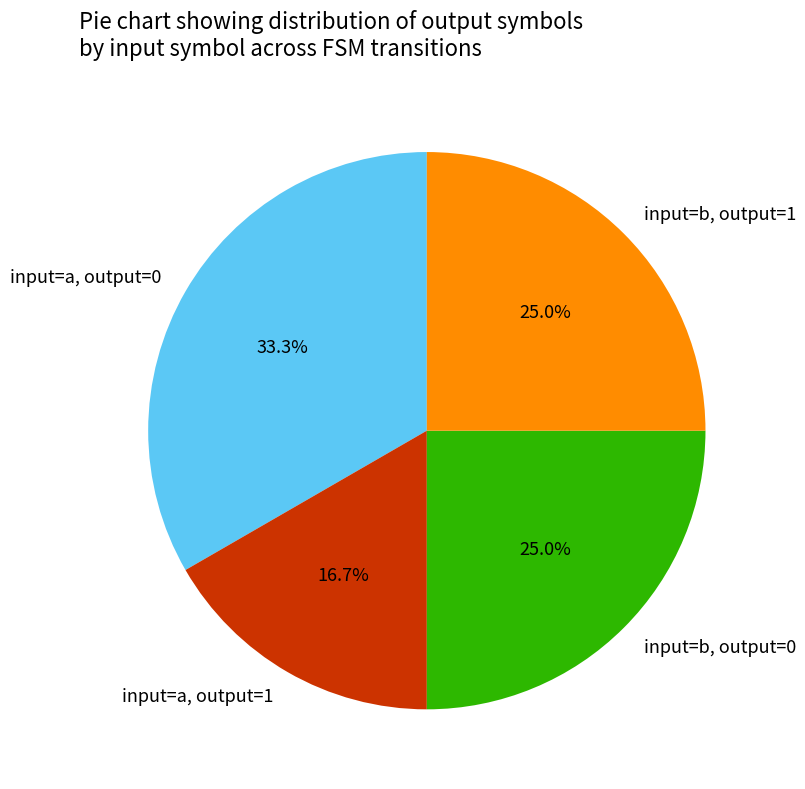

Which category has the smallest portion of the pie?

input=a, output=1